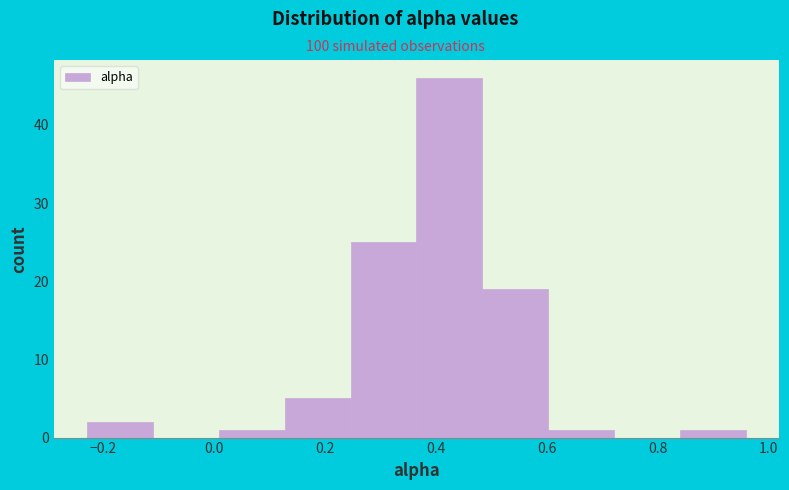

Reading left to right, transcribe this chart: for each bar, give the range it covers on the x-axis and its height. Neither the bar edges nor the heights are printed on the chart, so give them approximately, as read against the axes.

-0.22 to -0.12: 2
-0.12 to 0.00: 0
0.00 to 0.12: 1
0.12 to 0.24: 5
0.24 to 0.36: 25
0.36 to 0.48: 46
0.48 to 0.60: 19
0.60 to 0.72: 1
0.72 to 0.84: 0
0.84 to 0.96: 1